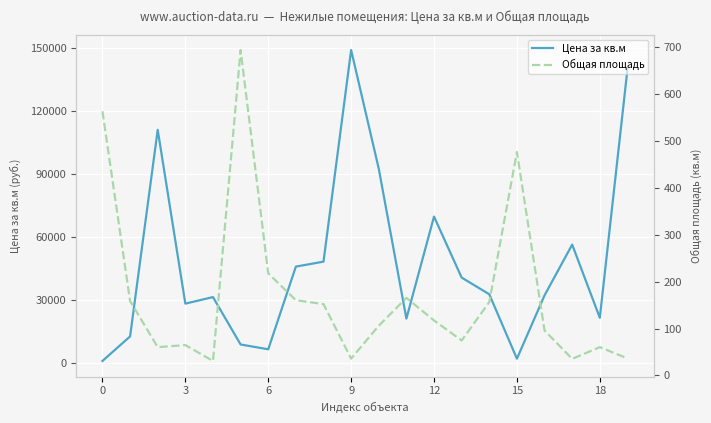

What is the label of the 18th point from the left?

17